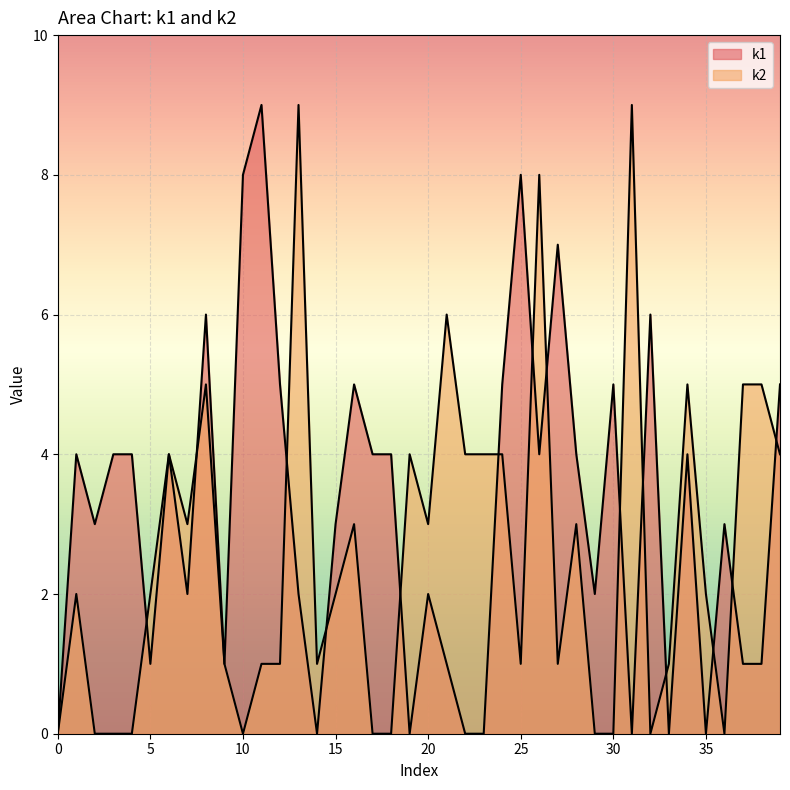

Which series ends up on top after the final intersection of k2 and k1?

k1